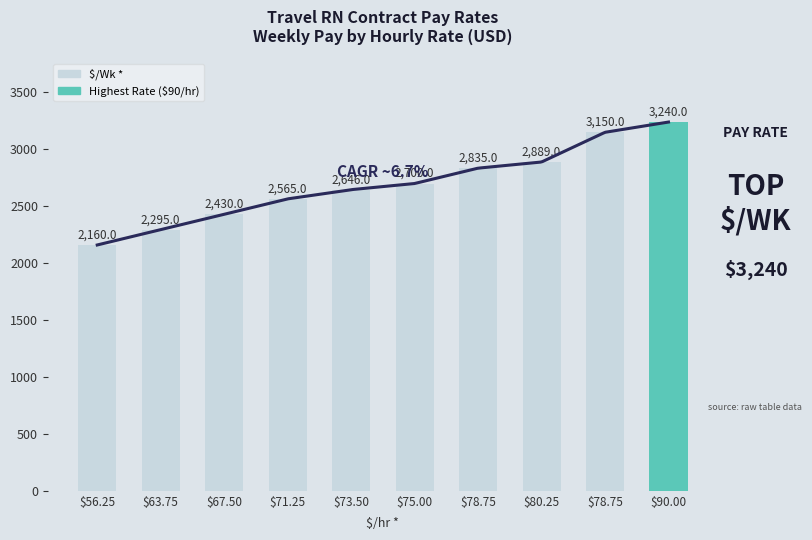

At which category does the chart reach its peak across all series?

$90.00